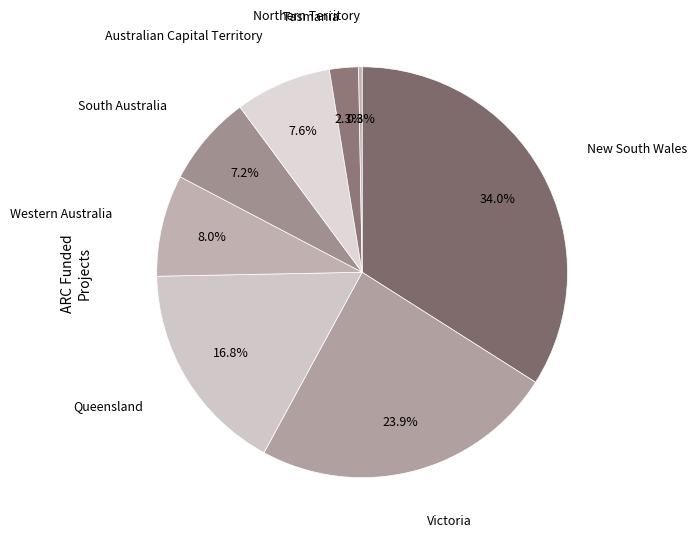

To the nearest percent, what is the average slice percentage?

12%